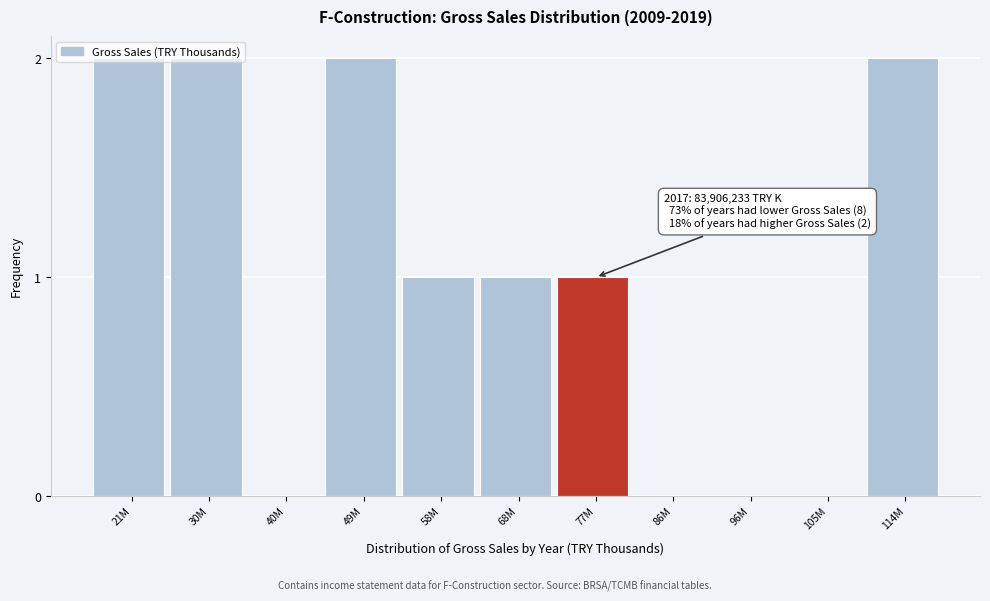

What is the sum of all values?

11